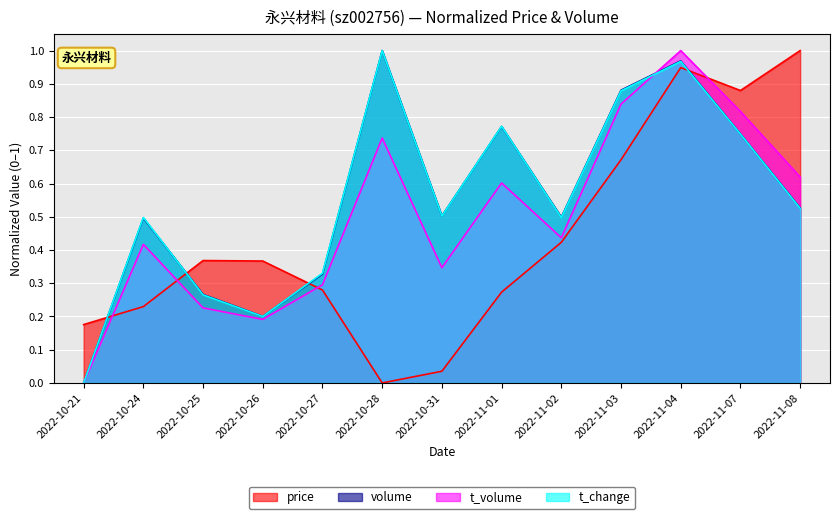

How many interior local peaks does the t_volume series have?

4